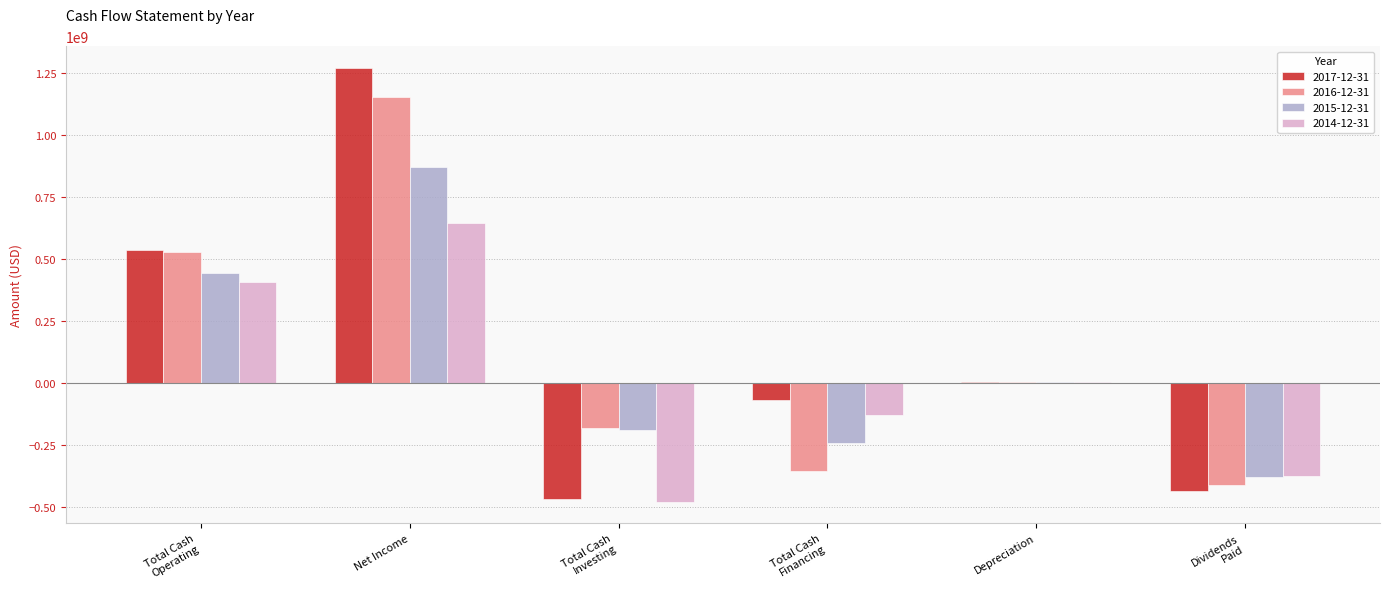

Which series has the widest spread of values?

2017-12-31